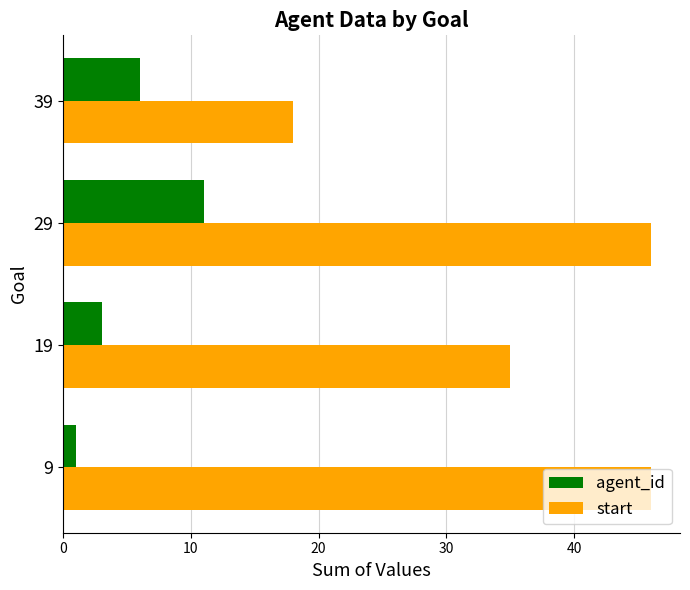

How many data points does each series have?

4